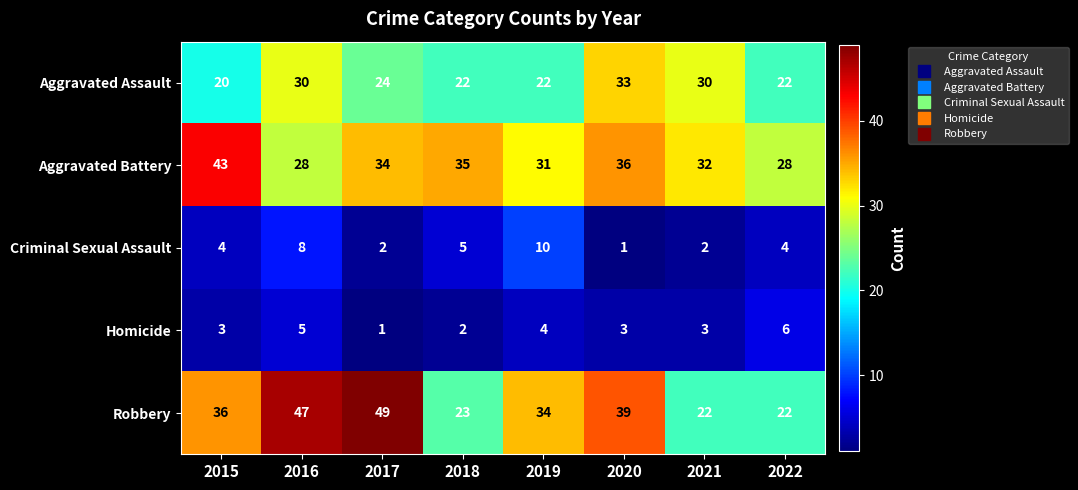

Which series changed the most between 2015 and 2022?

Aggravated Battery